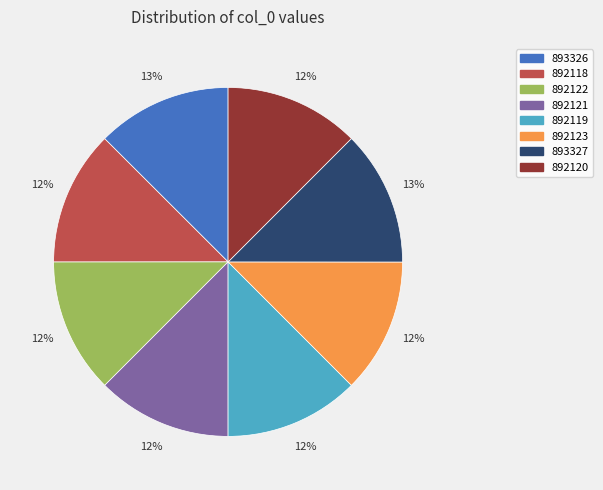

To the nearest percent, what percentage of the pie is 892120?

12%